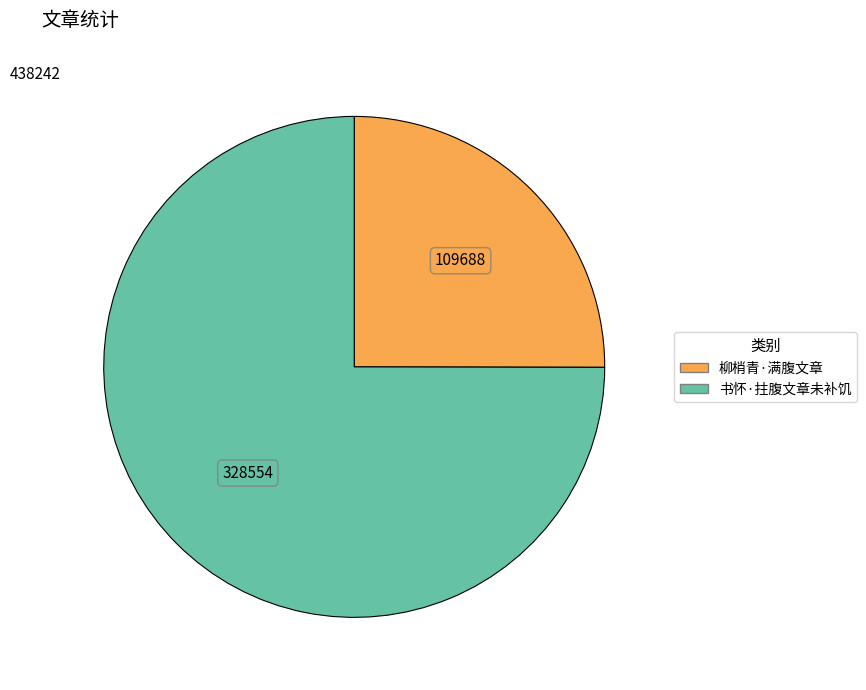

Is it true that 书怀·拄腹文章未补饥 is 75% of the pie?

True